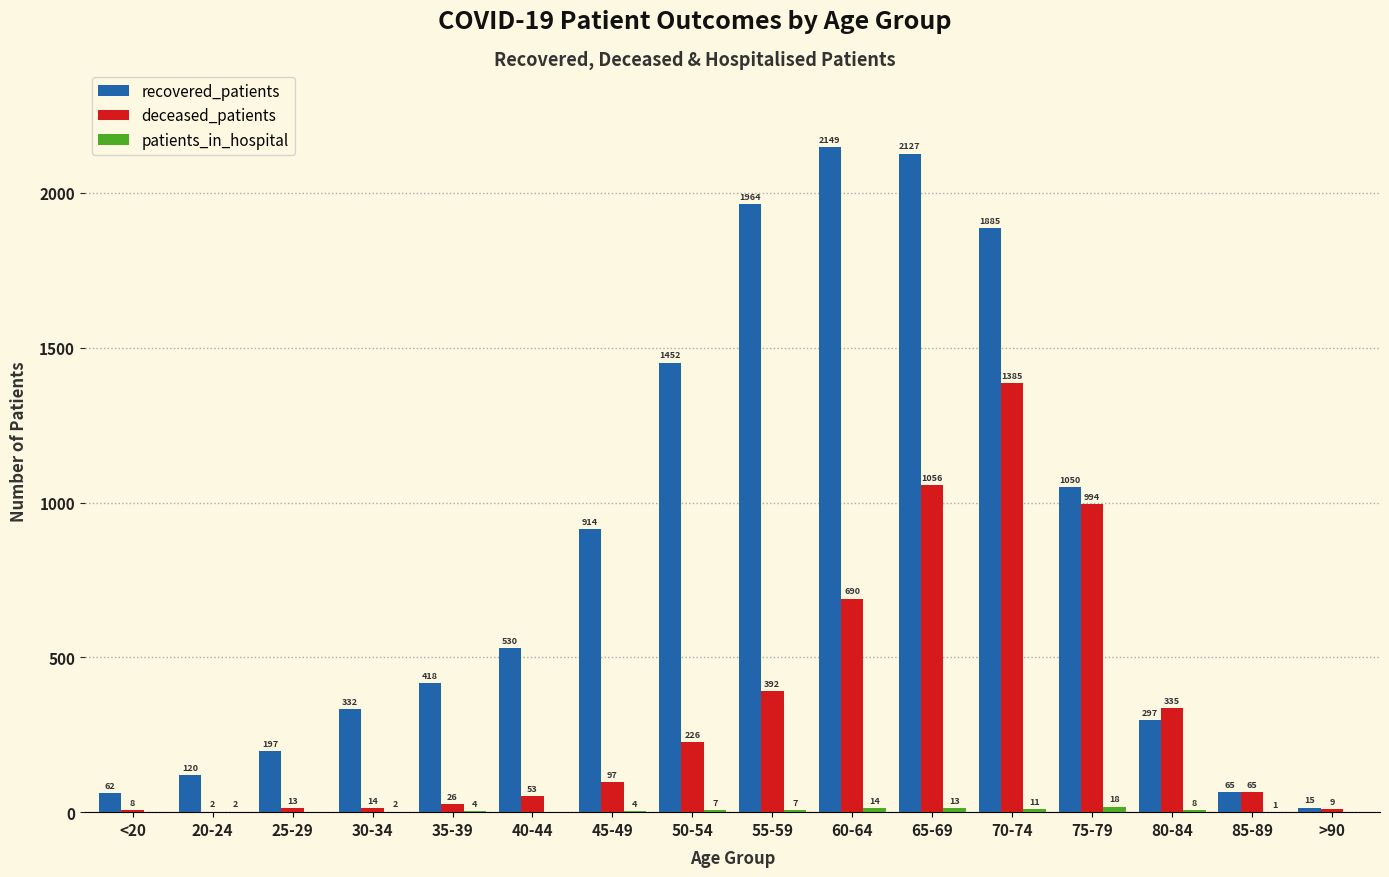

What is the approximate value of recovered_patients at 40-44, to the nearest 10?

530